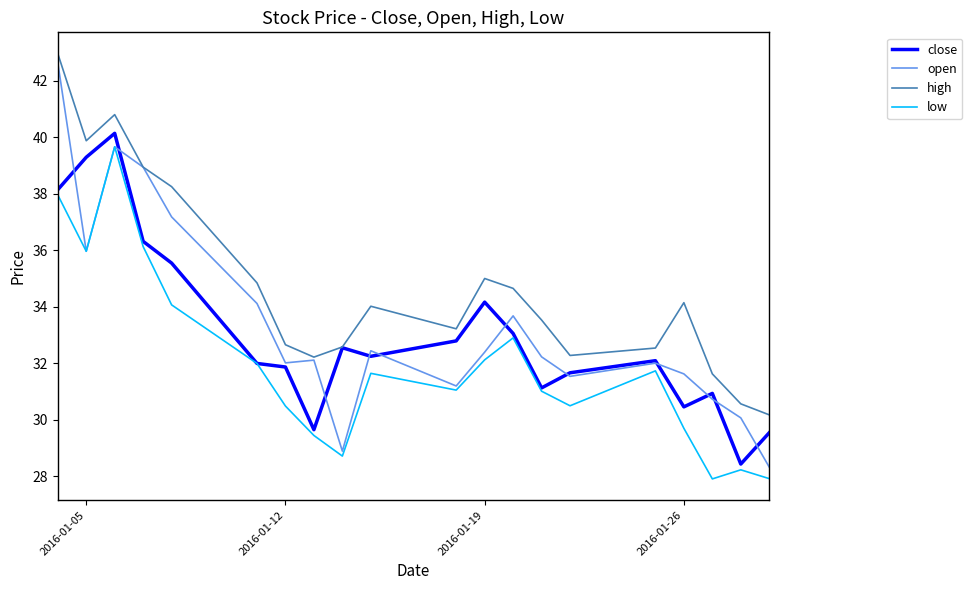

What is the highest value of the close series?

40.1